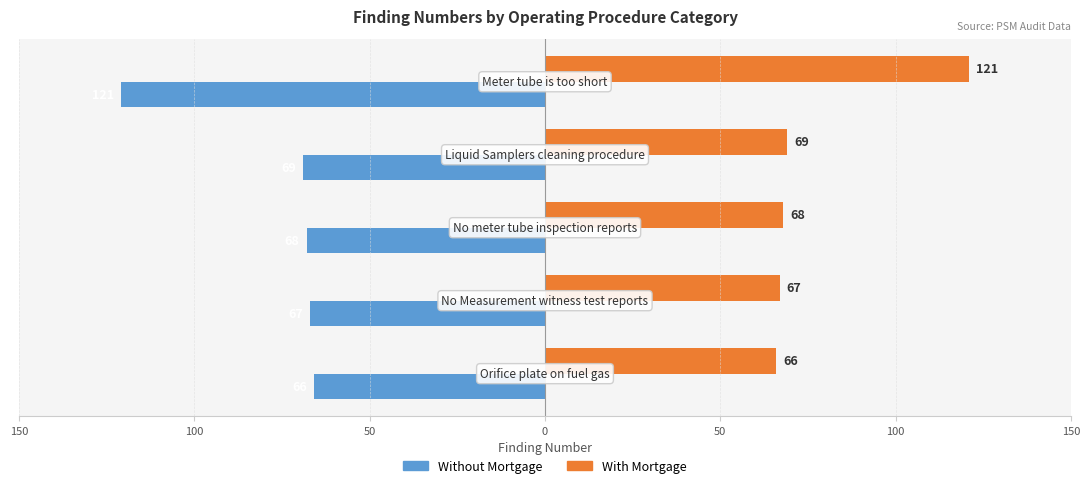

What is the minimum value for Without Mortgage?

-121